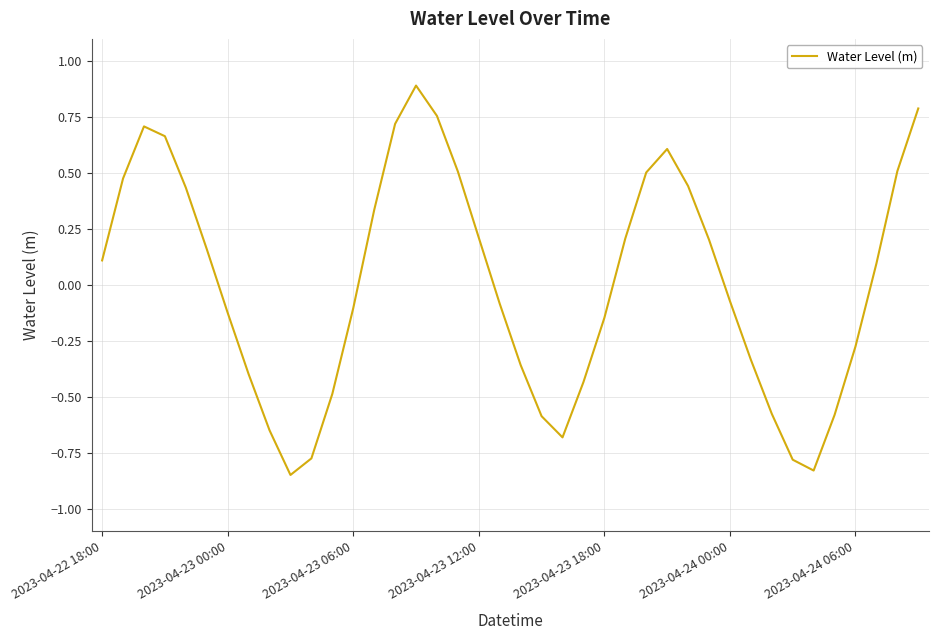

What is the maximum value shown in the chart?

0.9